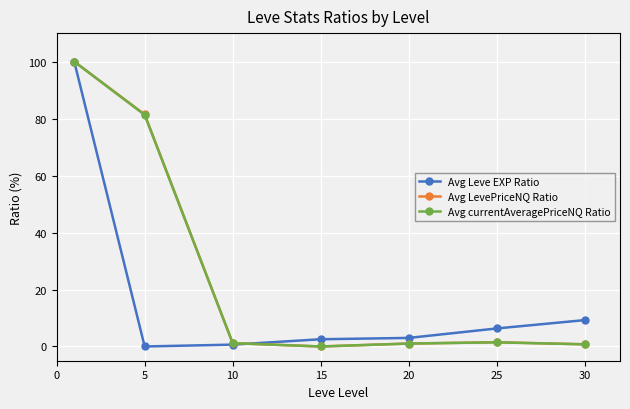

What is the greatest value displayed?

100.0